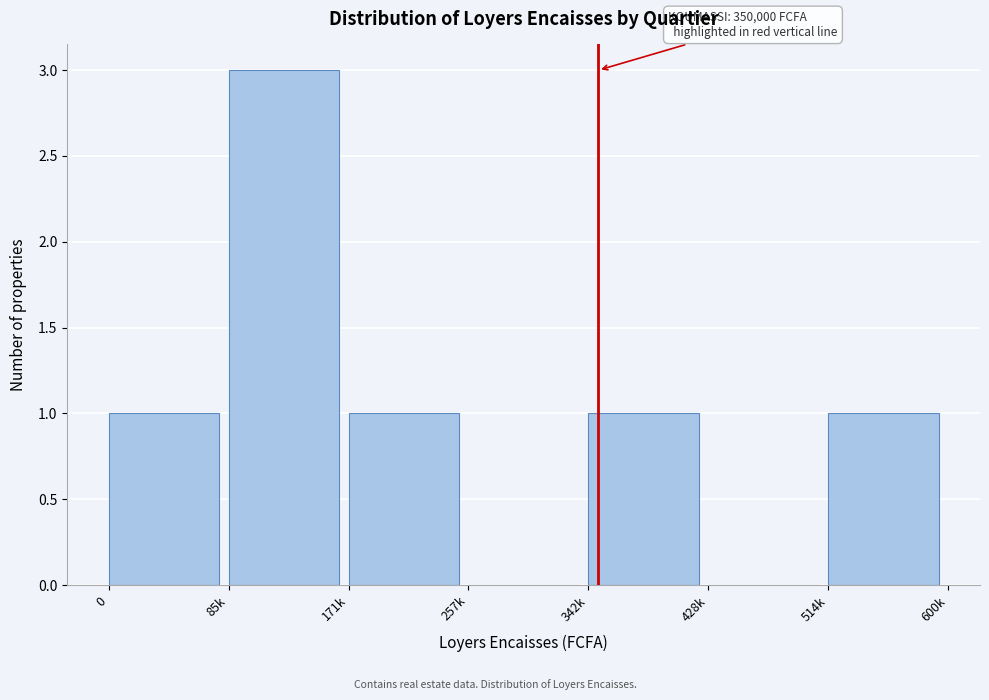

Reading left to right, transcribe all the data shown in this chart.

0=1	85k=3	171k=1	257k=0	342k=1	428k=0	514k=1